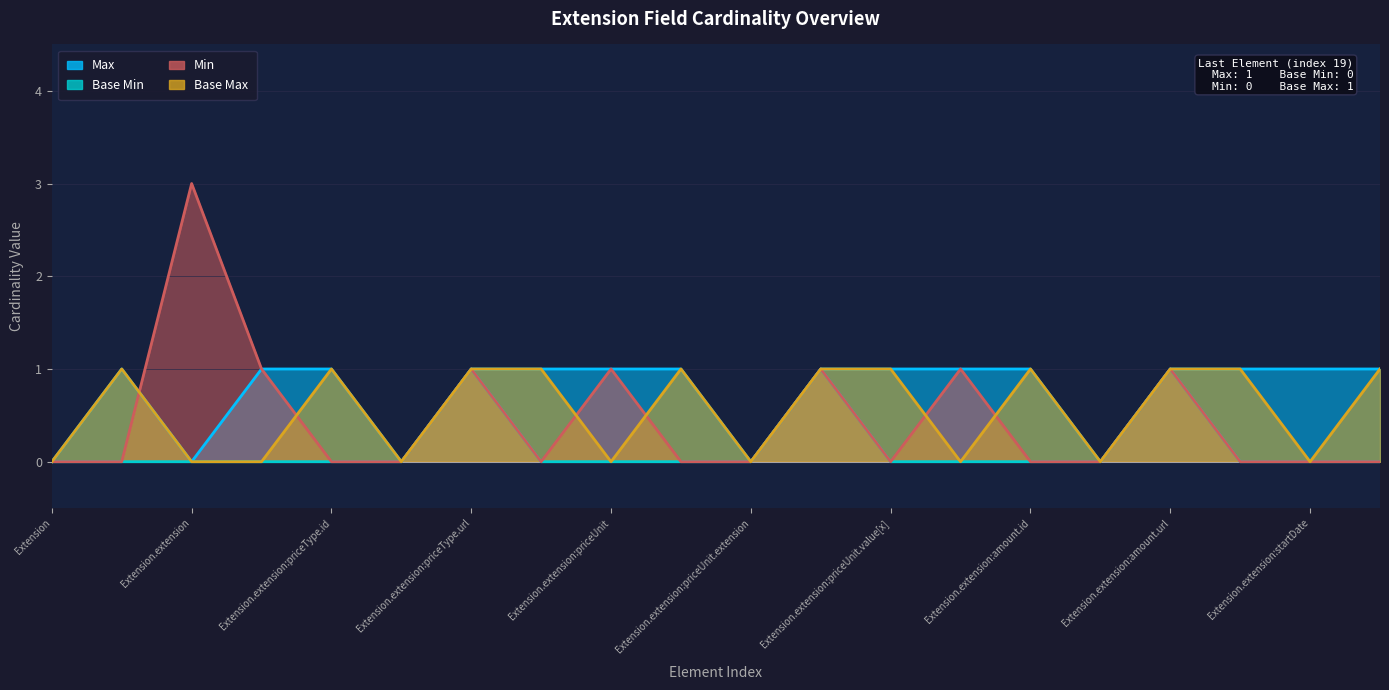

Reading left to right, extract all data points from this chart.

Max: 0	1	0	1	1	0	1	1	1	1	0	1	1	1	1	0	1	1	1	1
Base Min: 0	0	0	0	0	0	1	0	0	0	0	1	0	0	0	0	1	0	0	0
Min: 0	0	3	1	0	0	1	0	1	0	0	1	0	1	0	0	1	0	0	0
Base Max: 0	1	0	0	1	0	1	1	0	1	0	1	1	0	1	0	1	1	0	1